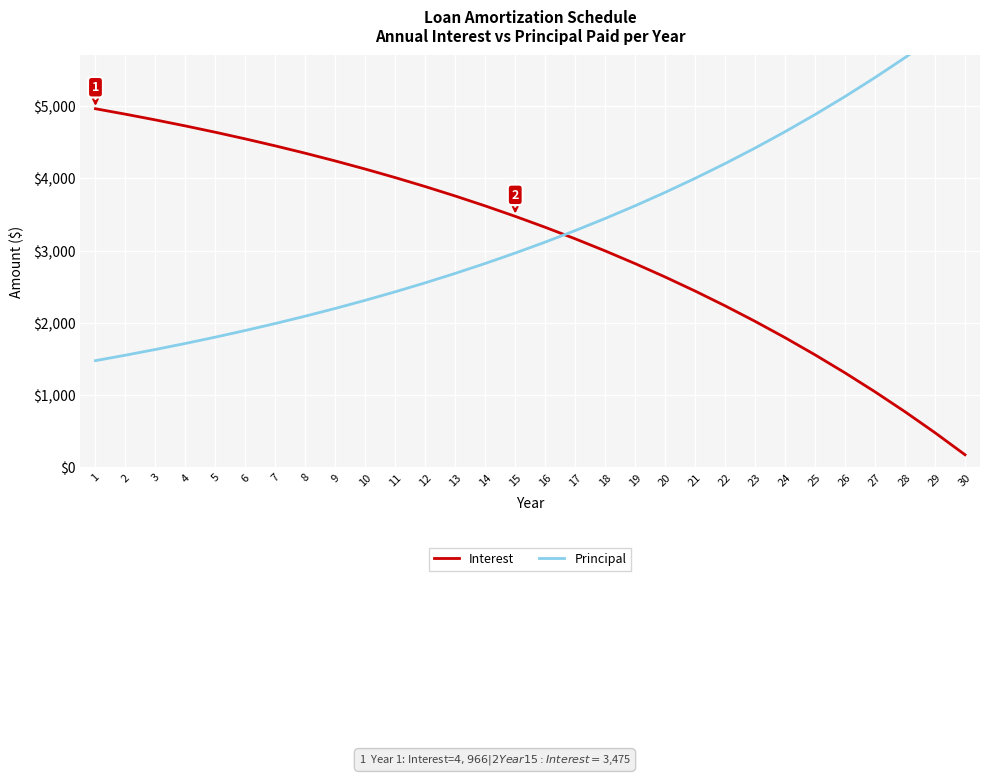

List the series in order of their peak value, highest first.

Principal, Interest